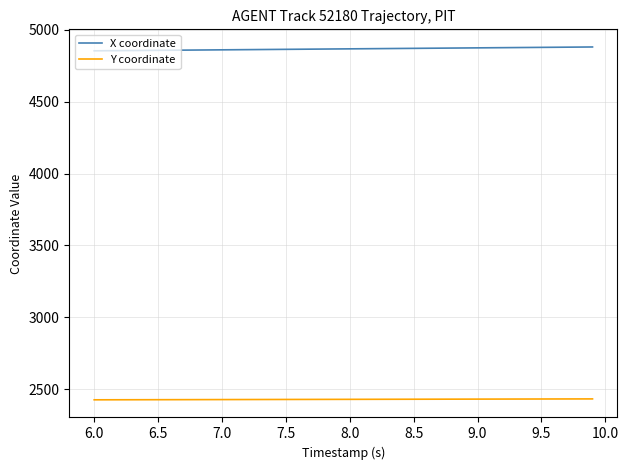

What is the minimum value shown in the chart?

2426.1